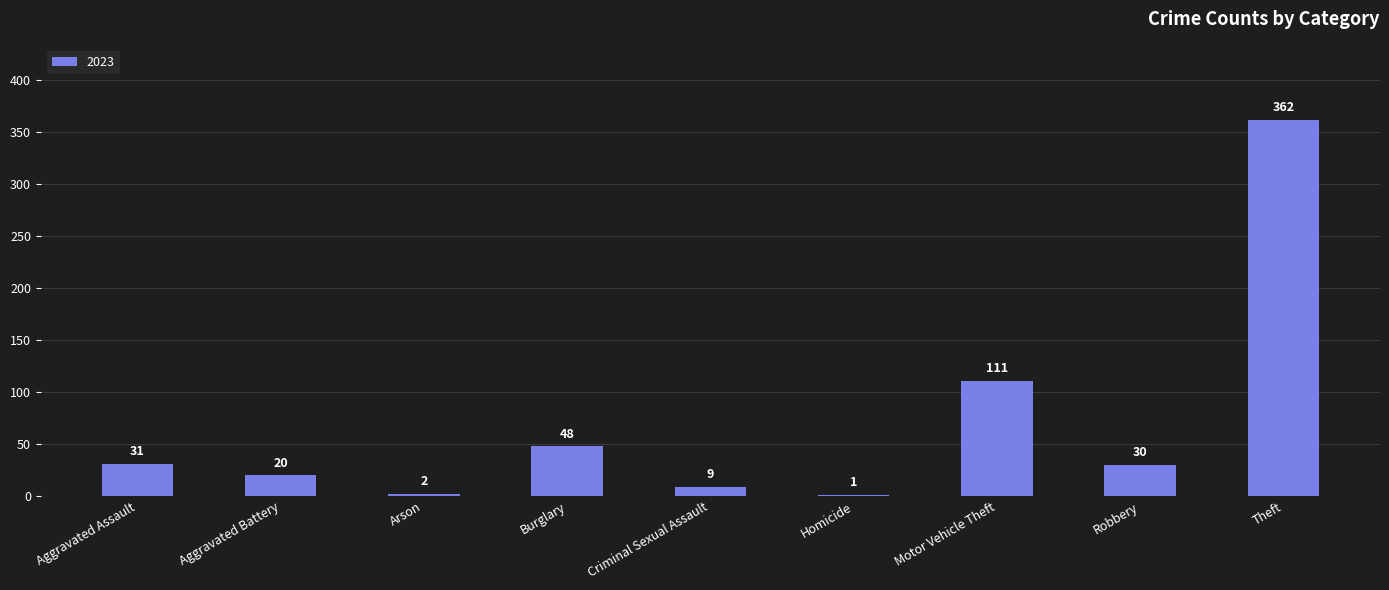

Which category has the highest value across all series?

Theft